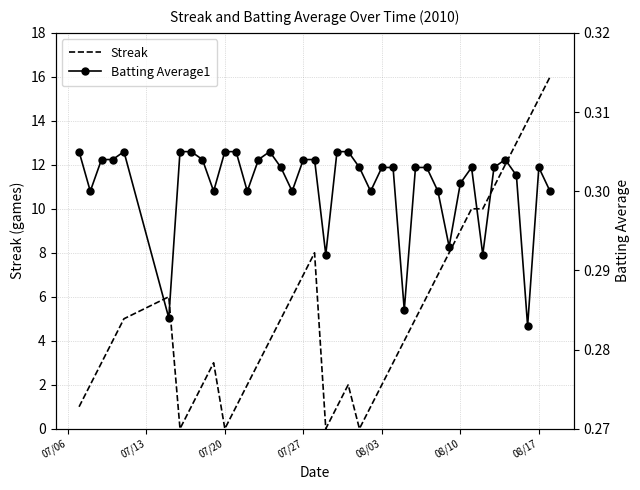

What is the highest value of the Streak series?

16